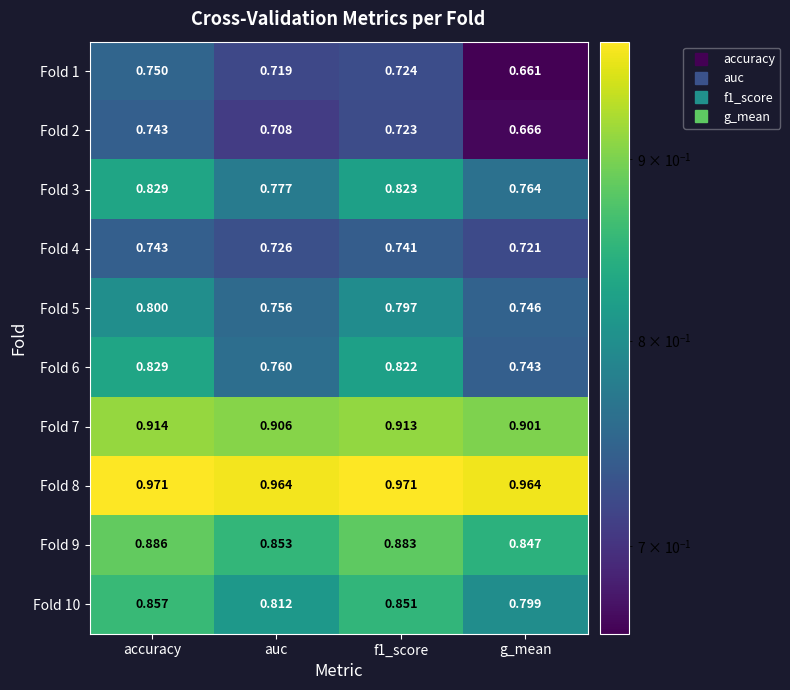

Is the value of Fold 9 at g_mean greater than the value of Fold 7 at g_mean?

No